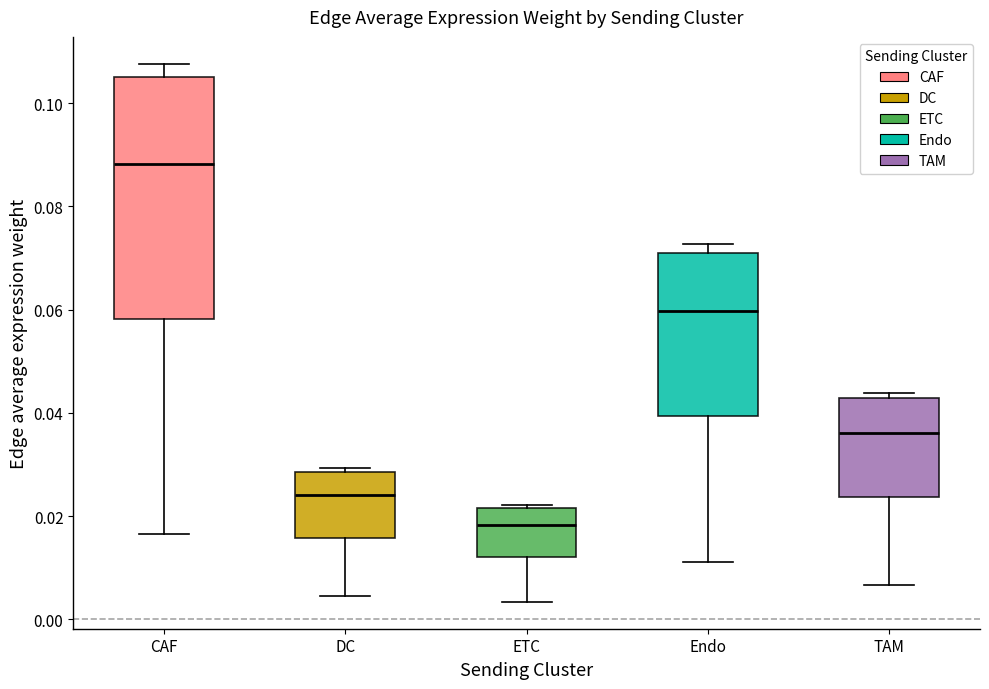

Reading left to right, transcribe this box plot: for each box, give where its median line is, the range the box spans, and where its two whiskers end, as read against the y-axis. The values are not printed on the chart, so give them approximately, as read against the axis.

CAF: median 0.088, box 0.058 to 0.106, whiskers 0.016 to 0.108
DC: median 0.024, box 0.016 to 0.028, whiskers 0.004 to 0.030
ETC: median 0.018, box 0.012 to 0.022, whiskers 0.004 to 0.022
Endo: median 0.060, box 0.040 to 0.072, whiskers 0.012 to 0.072 (just above the box's upper edge)
TAM: median 0.036, box 0.024 to 0.042, whiskers 0.006 to 0.044